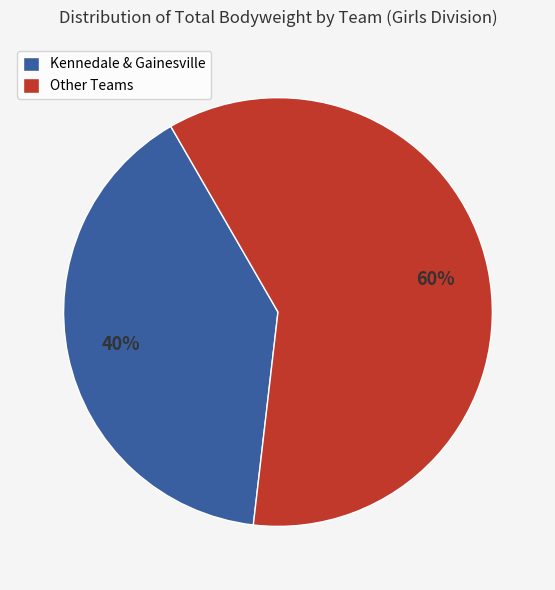

How many segments does this pie chart have?

2